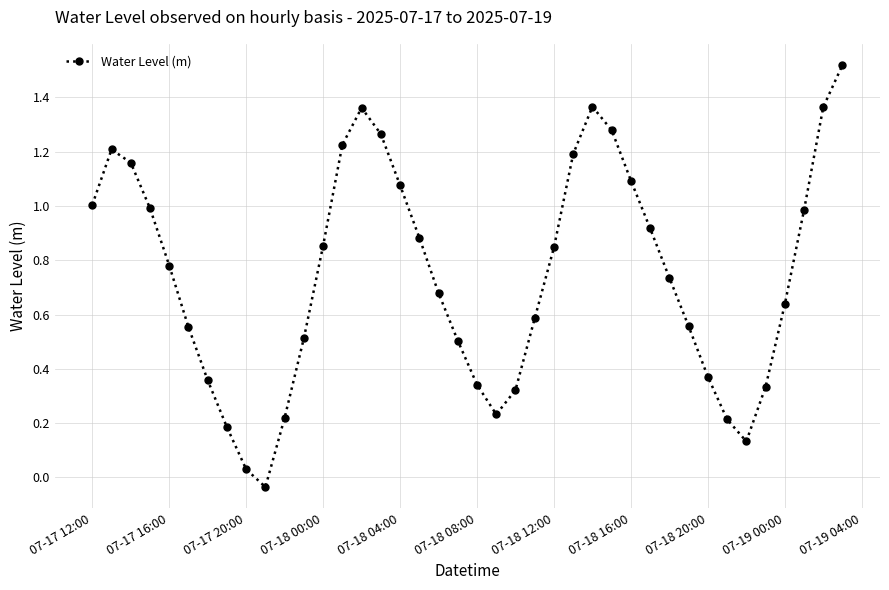

True or false: there are more than 2 points higher than both neighbors.

True